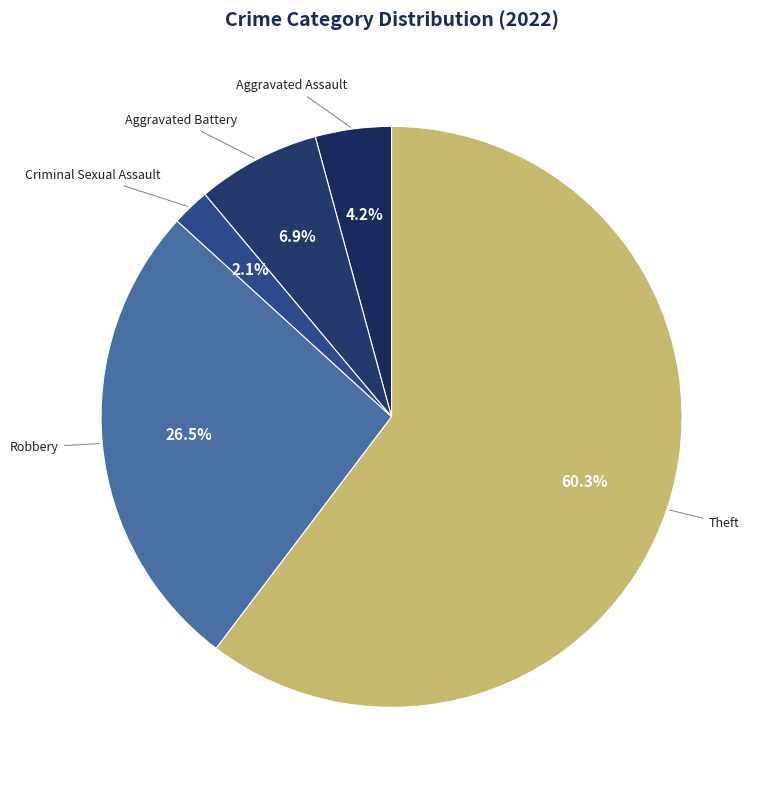

To the nearest percent, what is the combined percentage of Theft and Criminal Sexual Assault?

62%